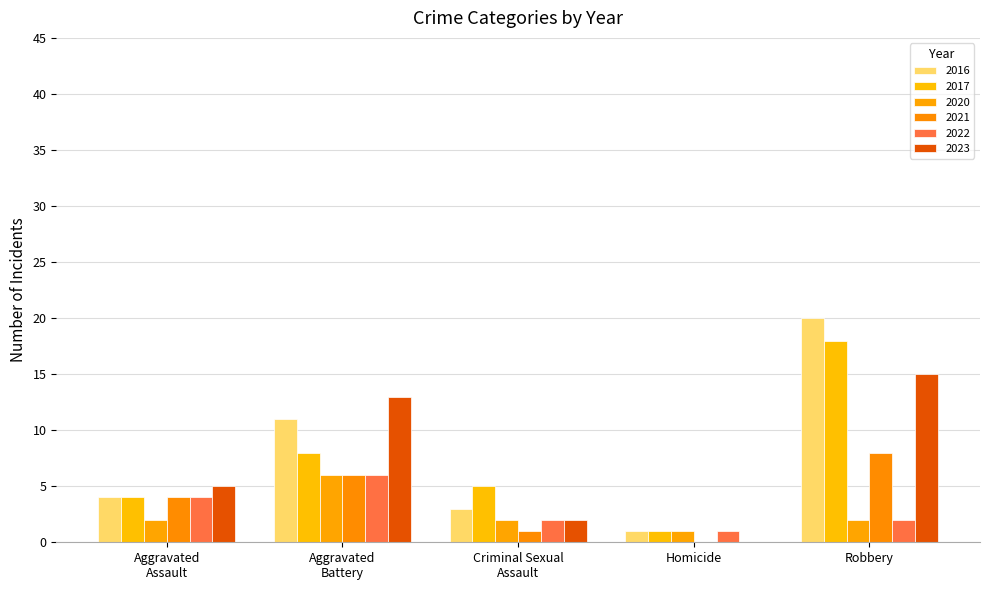

Are the bars grouped side by side (vs. stacked)?

Yes